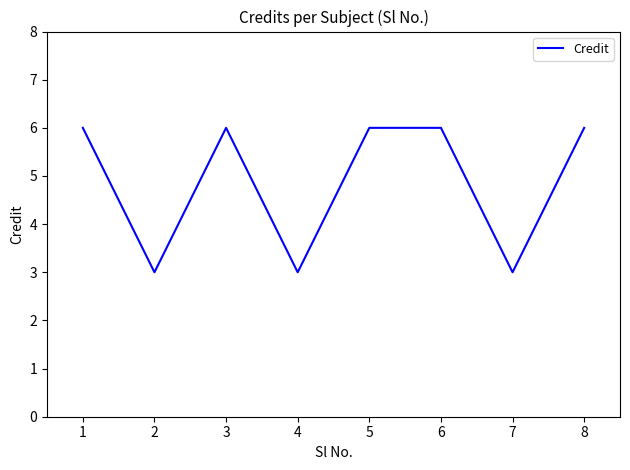

The chart shows a value of 6 at 8. True or false?

True